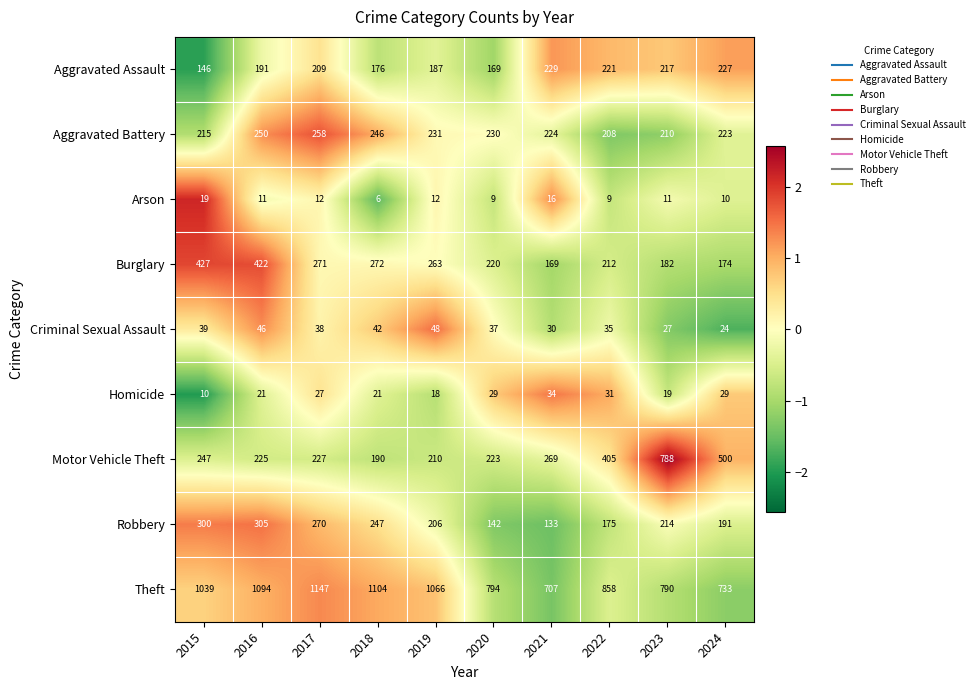

Which label corresponds to the smallest value in the chart?

2018